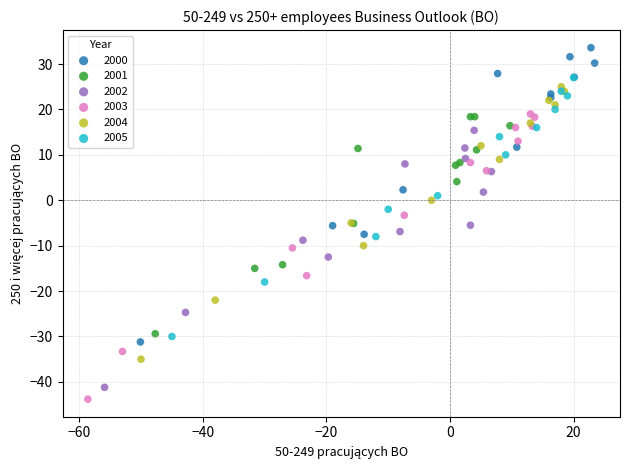

Which series contains the highest Y value?

2000